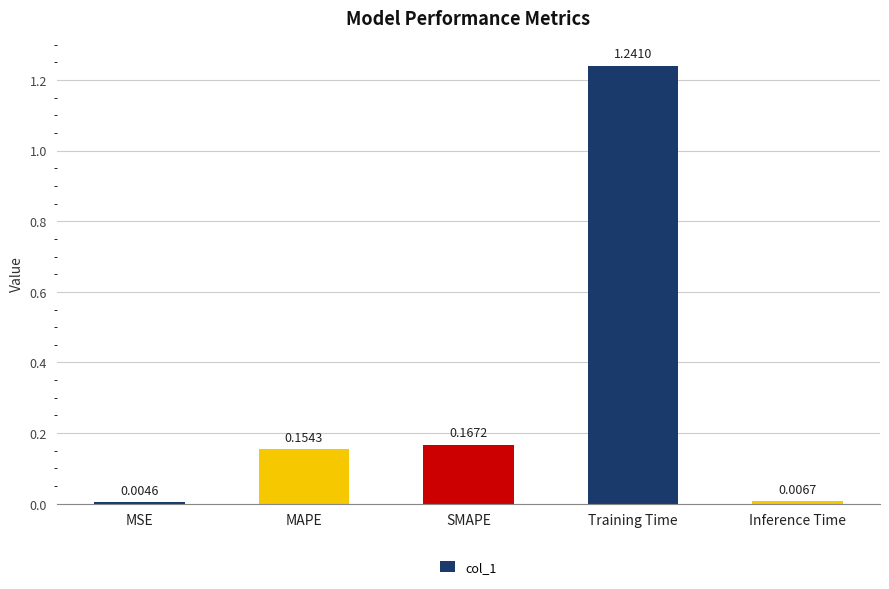

What is the label of the 2nd bar from the left?

MAPE